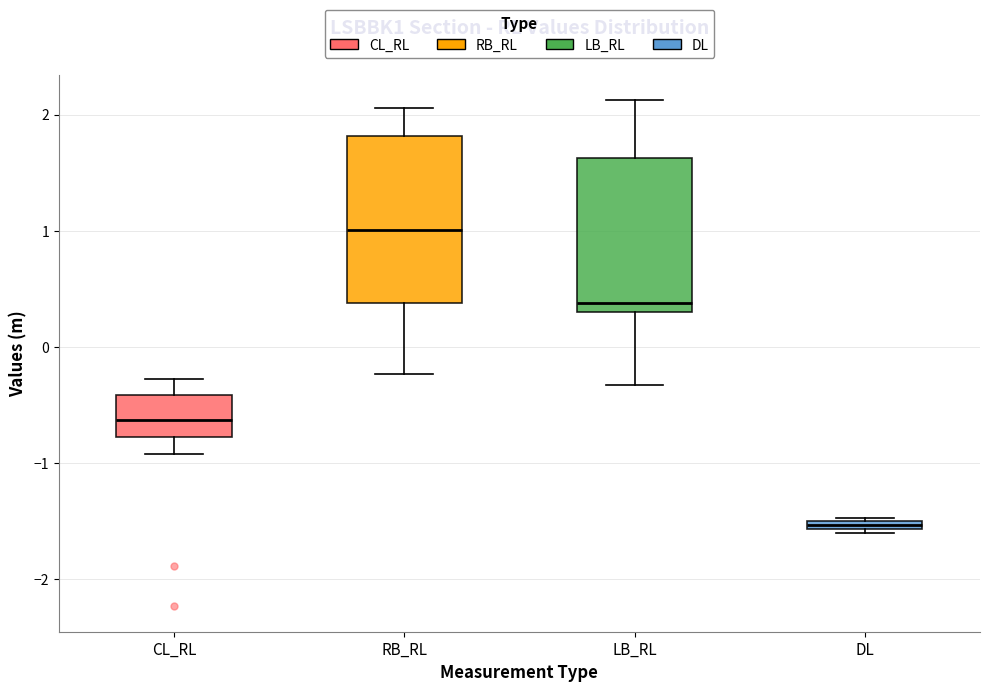

Which box is the tallest, from its lower edge to its upper edge?

RB_RL